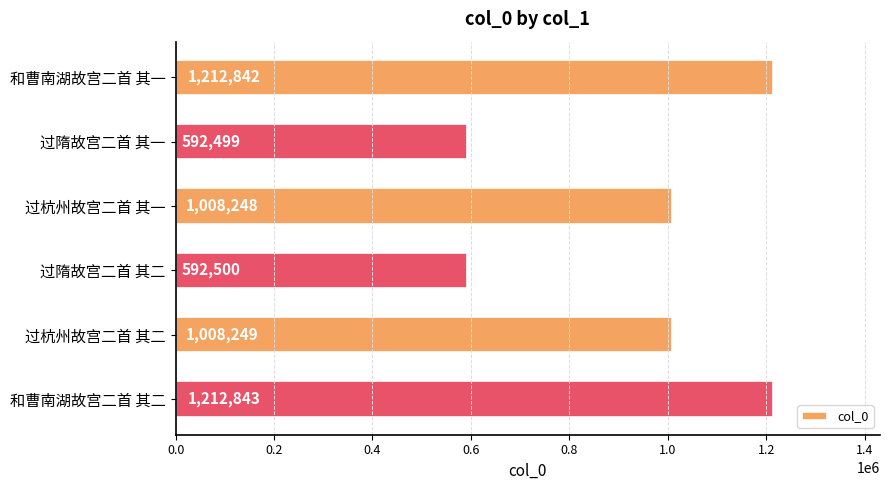

List the labels in order of value, smallest first.

过隋故宫二首 其一, 过隋故宫二首 其二, 过杭州故宫二首 其一, 过杭州故宫二首 其二, 和曹南湖故宫二首 其一, 和曹南湖故宫二首 其二